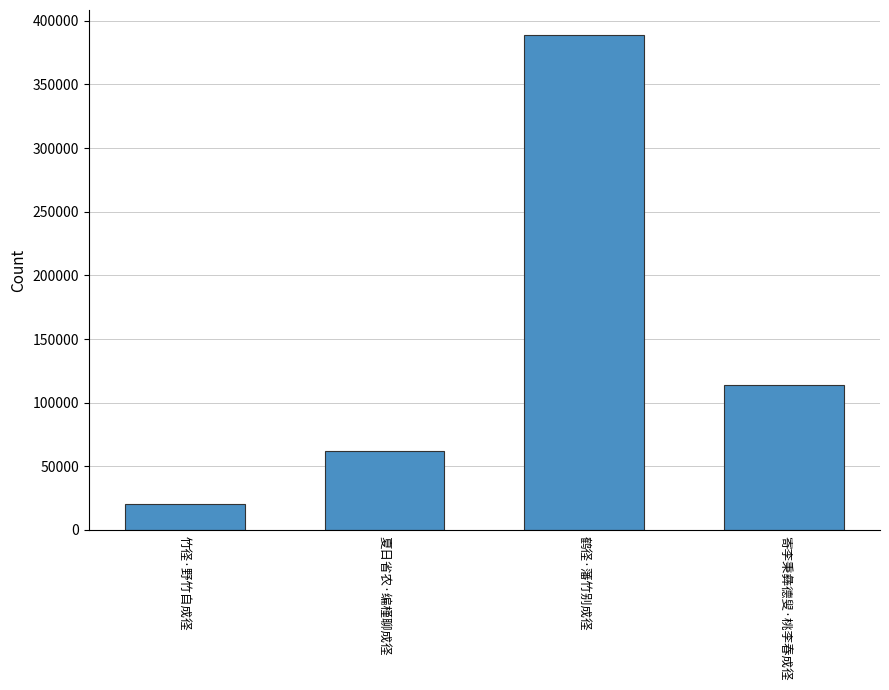

Does the chart contain stacked bars?

No